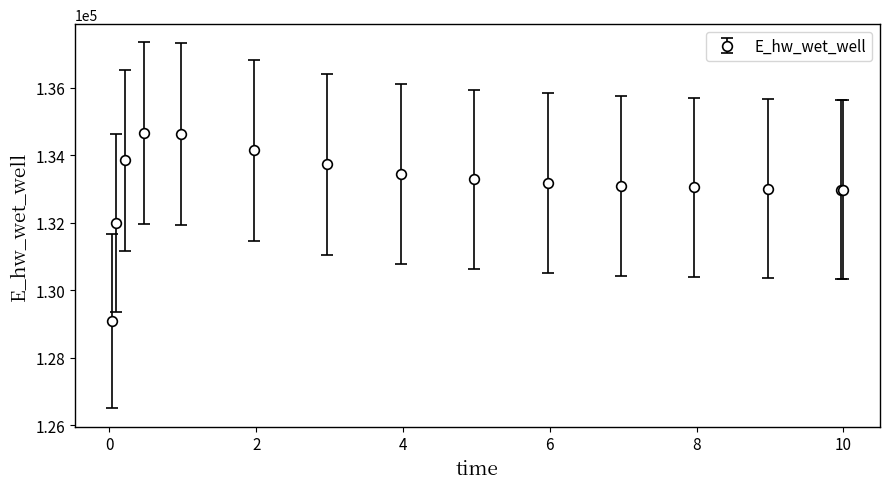

What is the minimum value shown in the chart?

129076.4